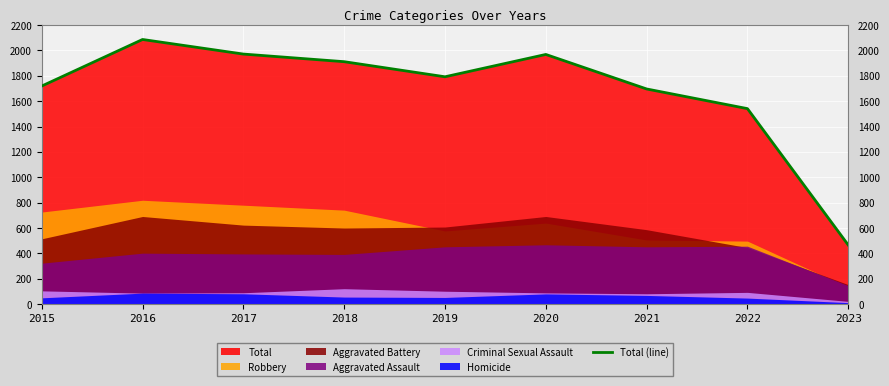

How many interior local peaks (higher than both neighbors) does the data have?

2